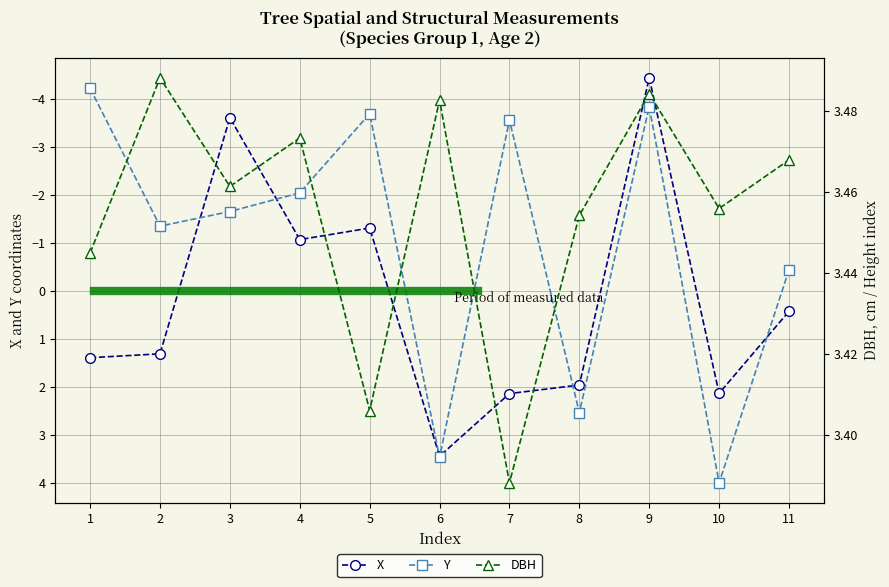

What is the total value across all series at 8?

8.0